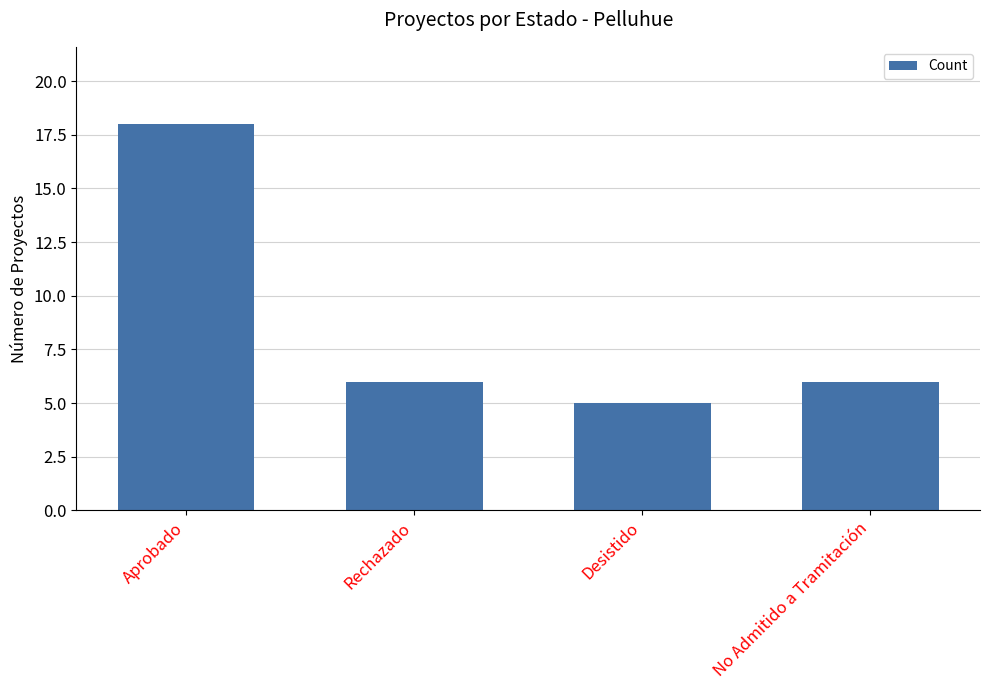

Between Aprobado and Rechazado, which is larger?

Aprobado